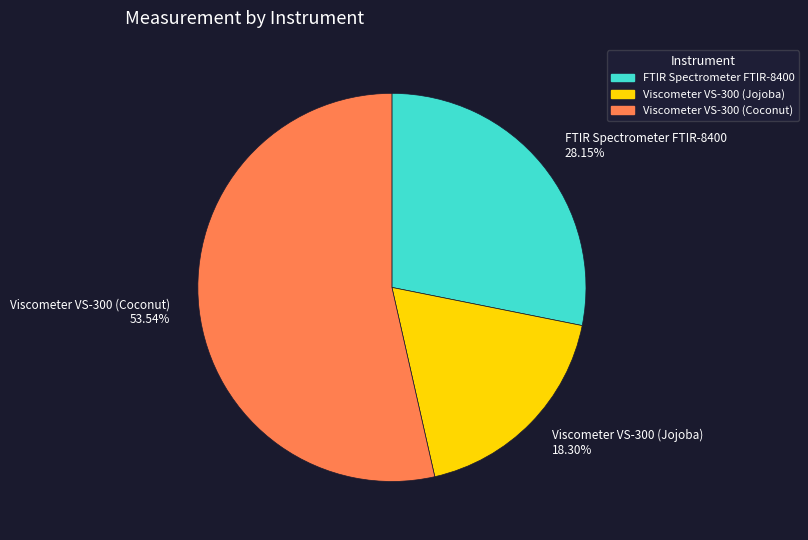

To the nearest percent, what is the difference between the Viscometer VS-300 (Coconut) and Viscometer VS-300 (Jojoba) slice percentages?

35%